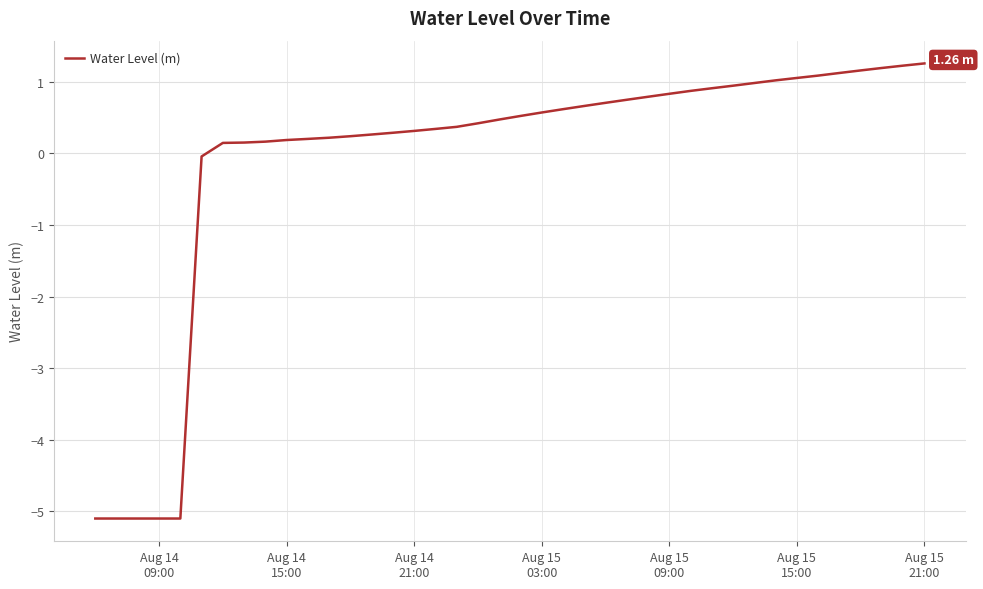

What is the difference between the maximum and minimum values?

6.4